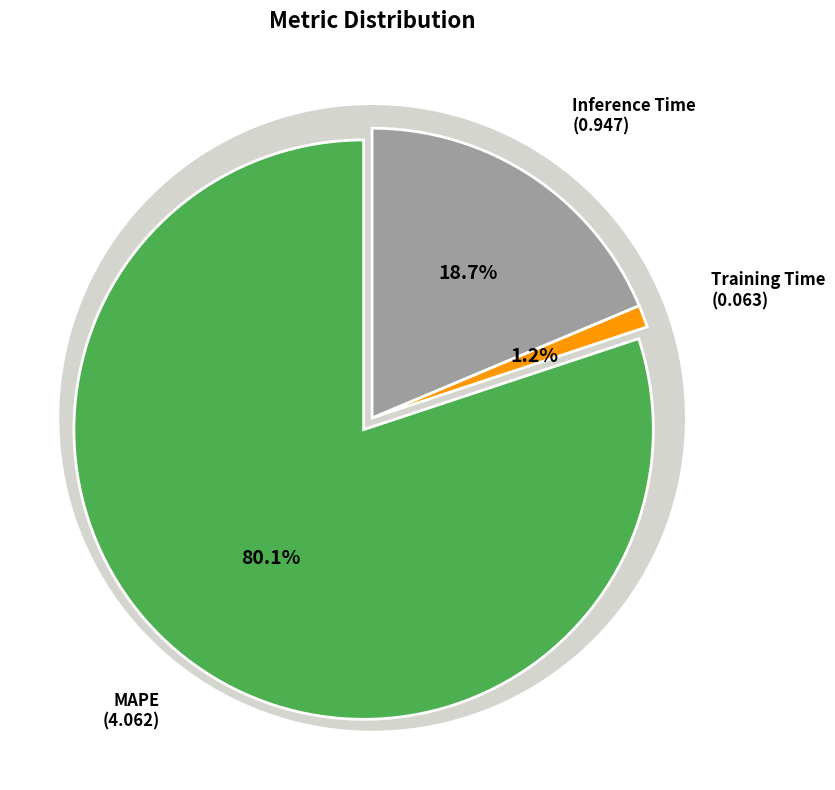

What is the change in value from MAPE to Training Time?

-4.0